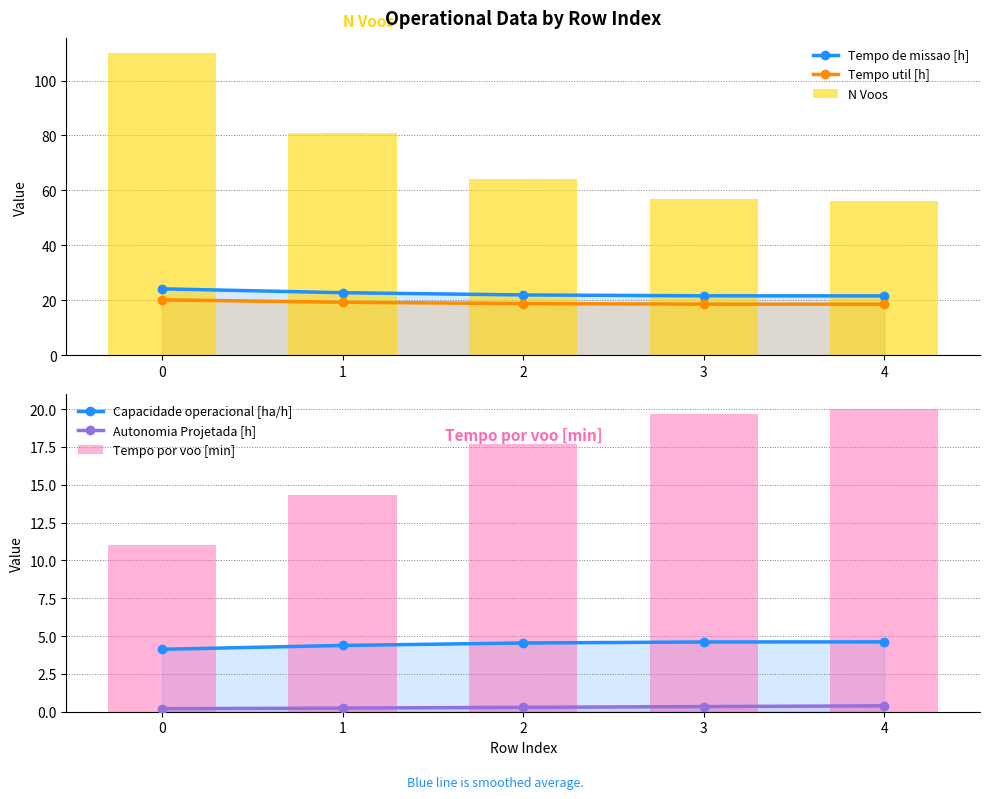

Rank the series by their maximum value, from highest to lowest.

N Voos, Tempo de missao [h], Tempo util [h], Tempo por voo [min], Capacidade operacional [ha/h], Autonomia Projetada [h]